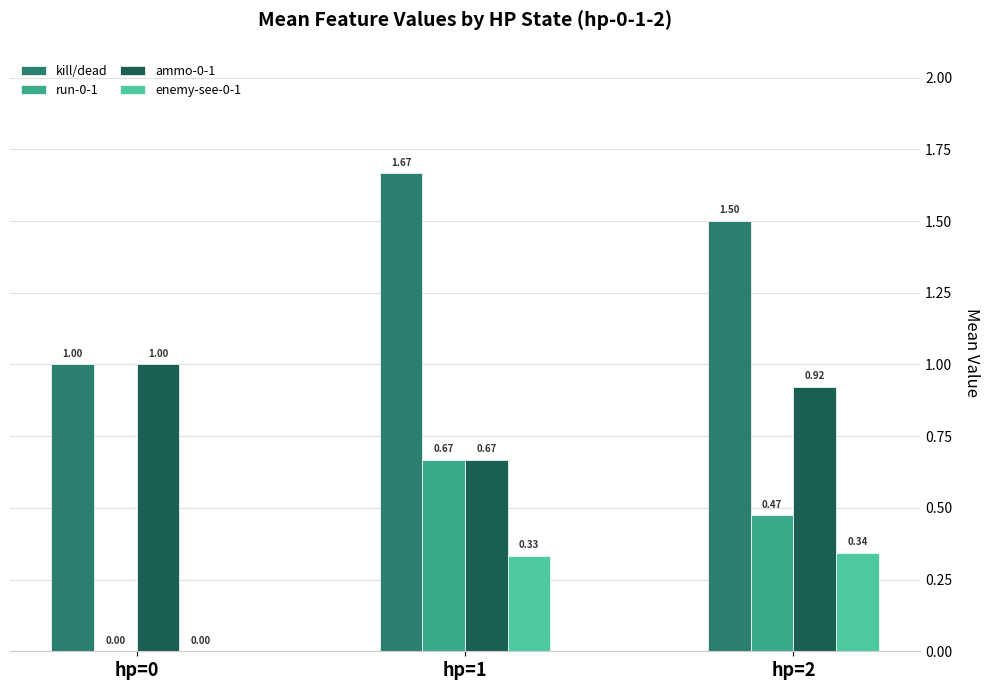

What is the sum of the kill/dead values at hp=1 and hp=0?

2.7